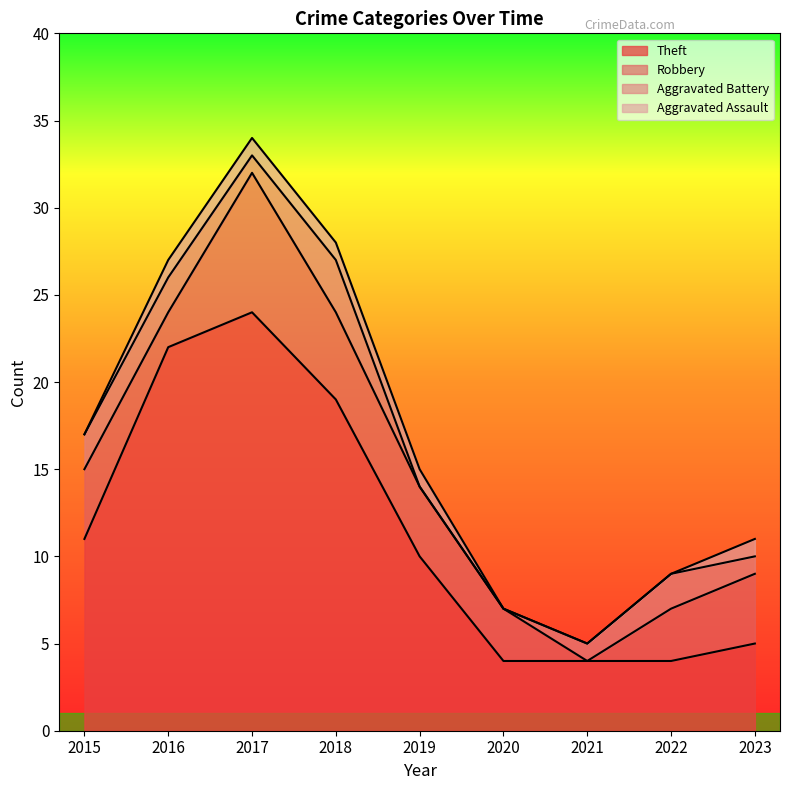

Does the chart display data point markers on the line(s)?

No